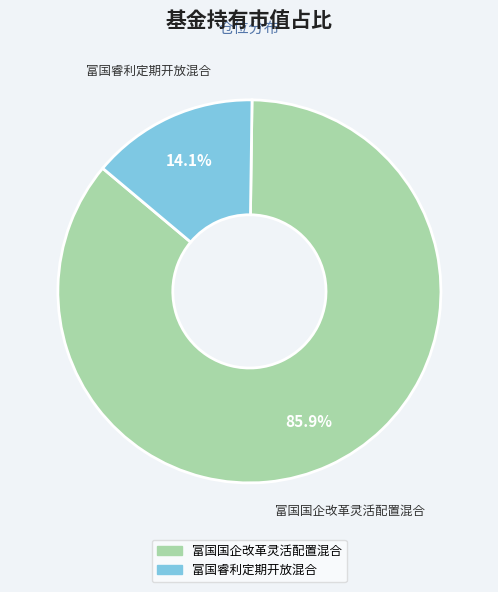

Combined, what portion of the pie is 富国睿利定期开放混合 and 富国国企改革灵活配置混合?

100.0%